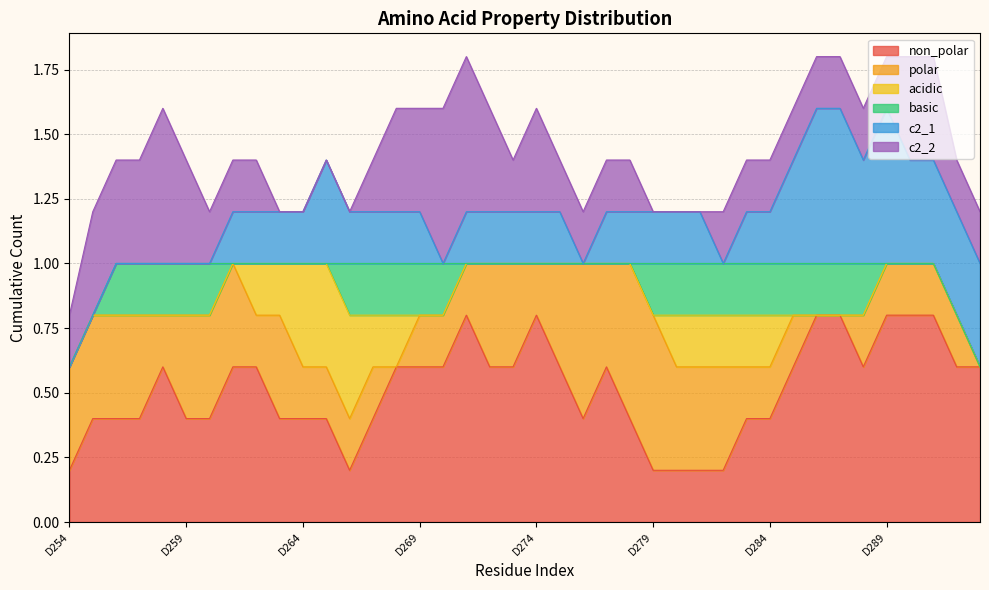

At how many categories does at least one series exceed 0?

40